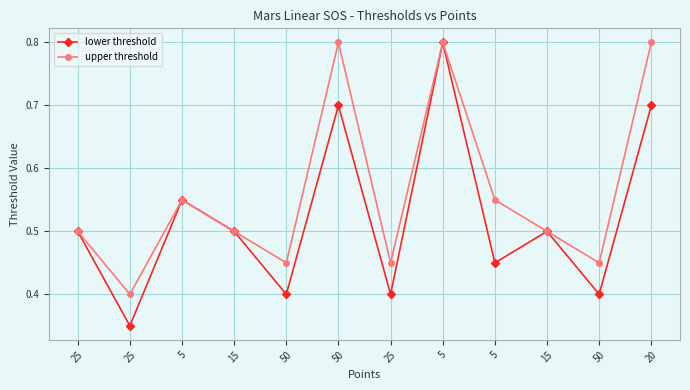

What value does the lower threshold series have at 5?

0.8